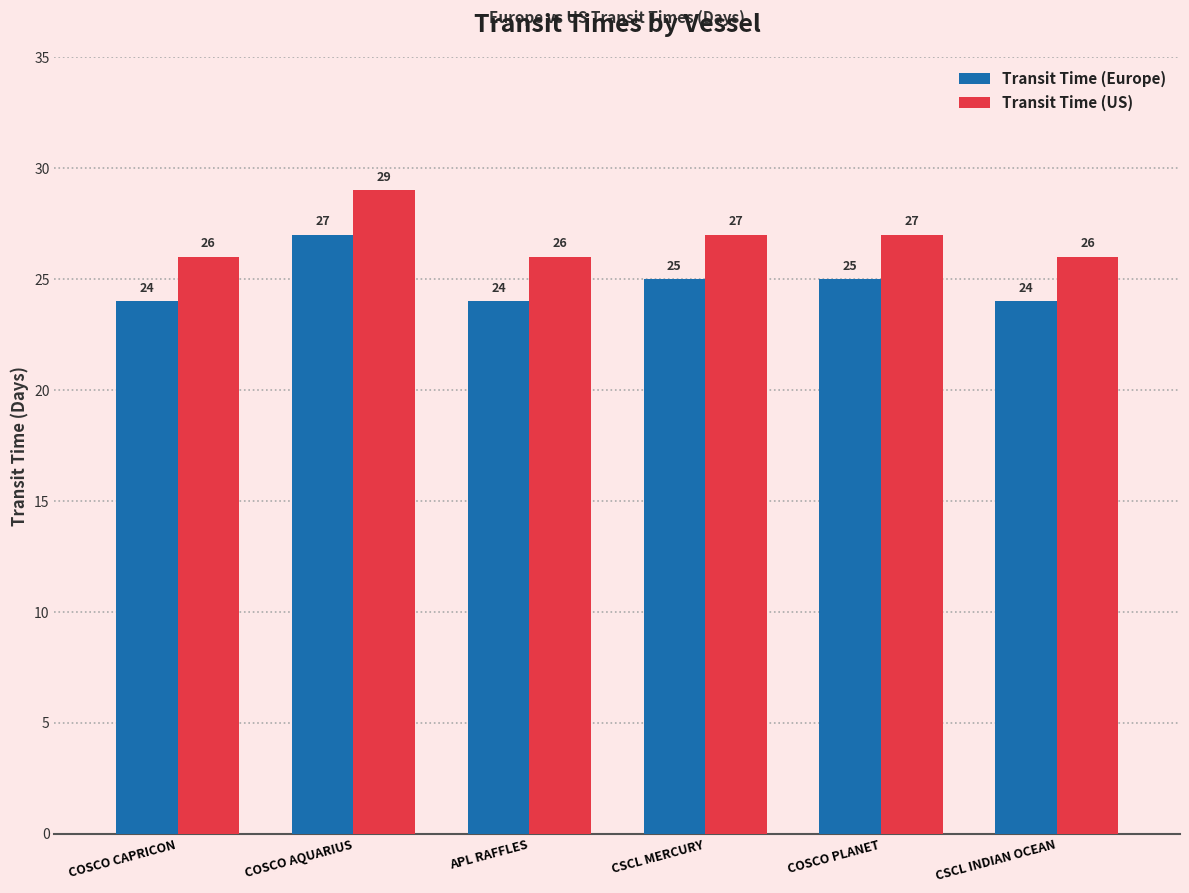

What is the maximum value shown in the chart?

29